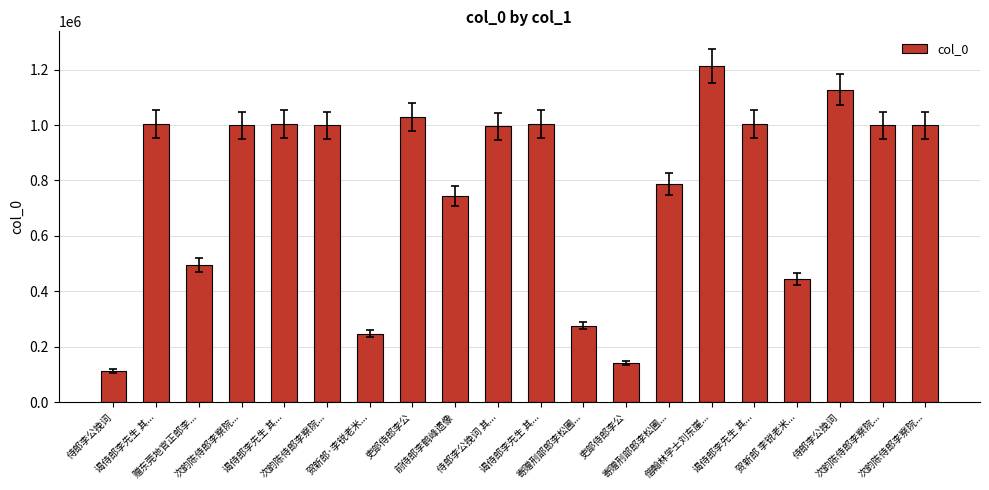

Which has a higher value, 侍郎李公挽词 or 贺新郎 李锐老米...?

贺新郎 李锐老米...